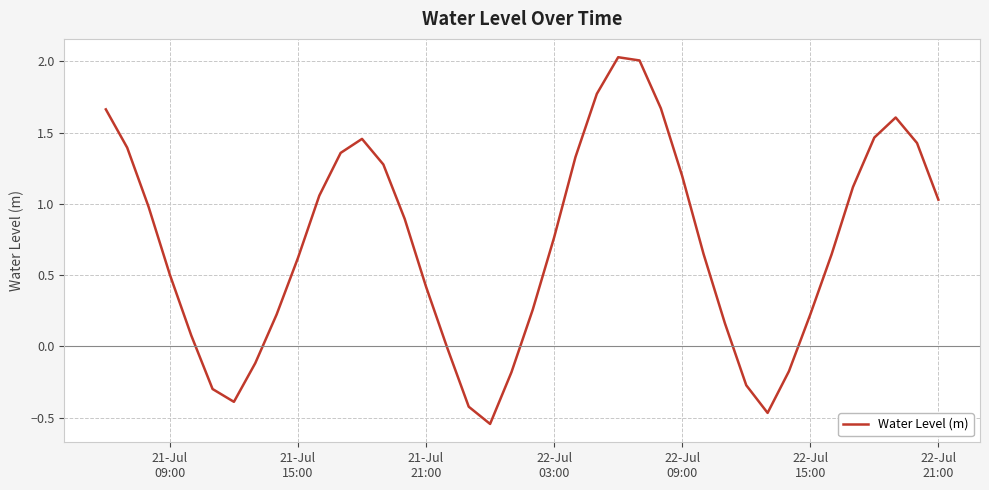

What is the difference between the maximum and minimum values?

2.6